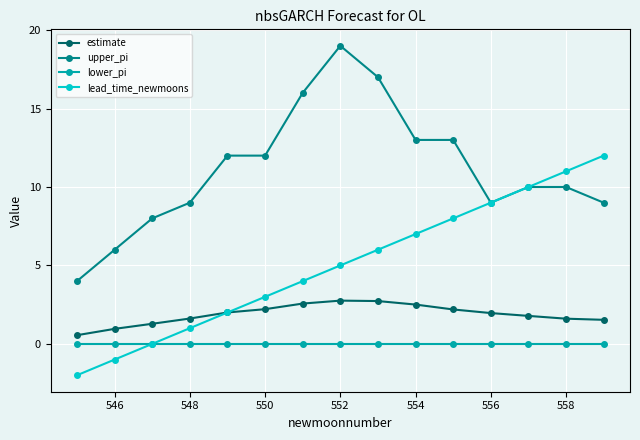

True or false: upper_pi and lower_pi intersect in this chart.

False